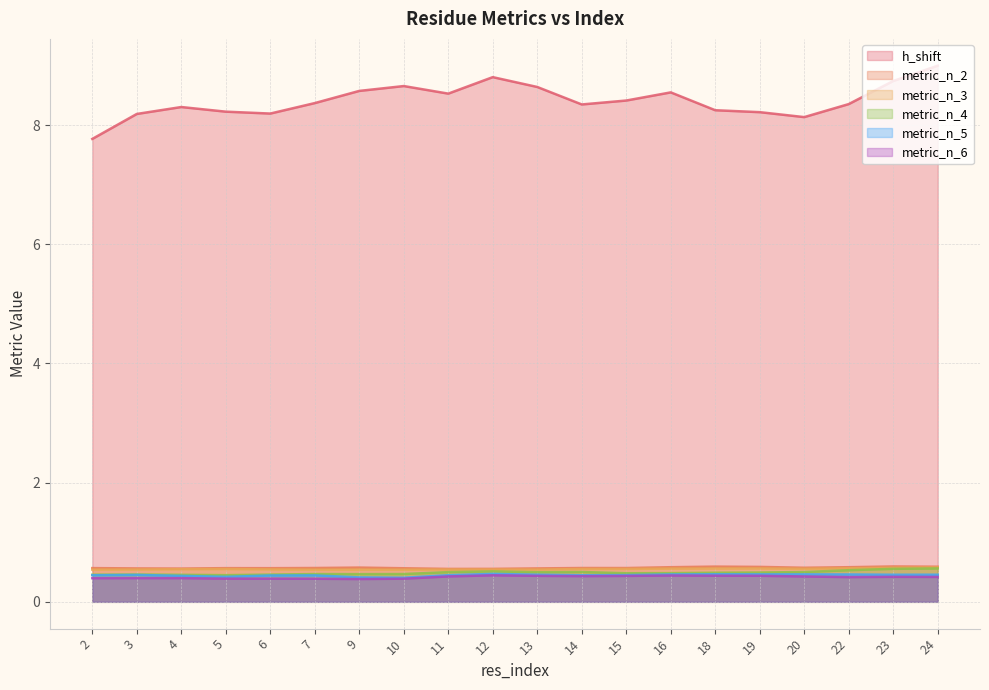

Which series has the largest range (max minus min)?

h_shift